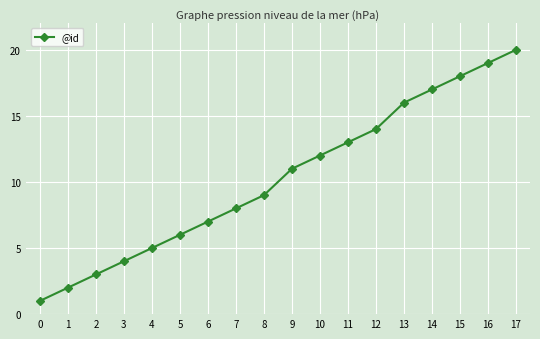

List the labels in order of value, largest first.

17, 16, 15, 14, 13, 12, 11, 10, 9, 8, 7, 6, 5, 4, 3, 2, 1, 0